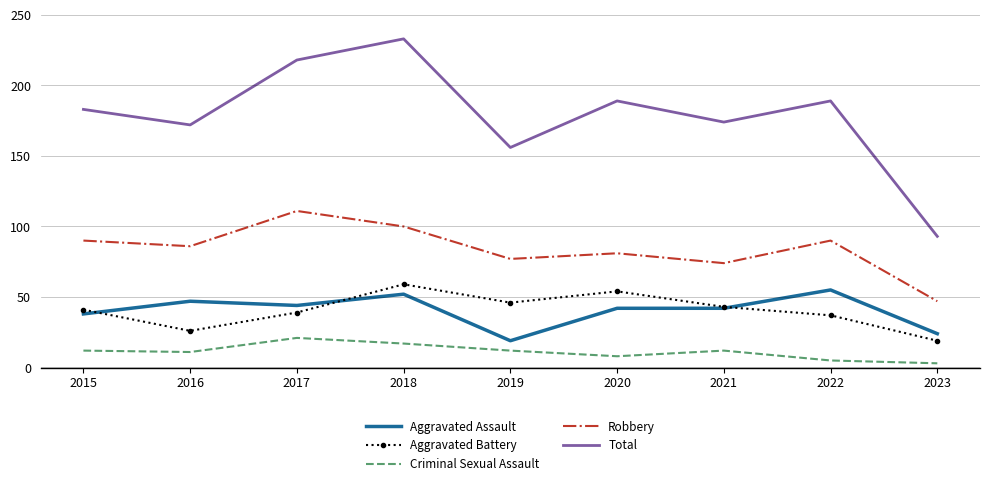

Reading left to right, list all the values displayed in this chart.

Aggravated Assault: 38	47	44	52	19	42	42	55	24
Aggravated Battery: 41	26	39	59	46	54	43	37	19
Criminal Sexual Assault: 12	11	21	17	12	8	12	5	3
Robbery: 90	86	111	100	77	81	74	90	47
Total: 183	172	218	233	156	189	174	189	93